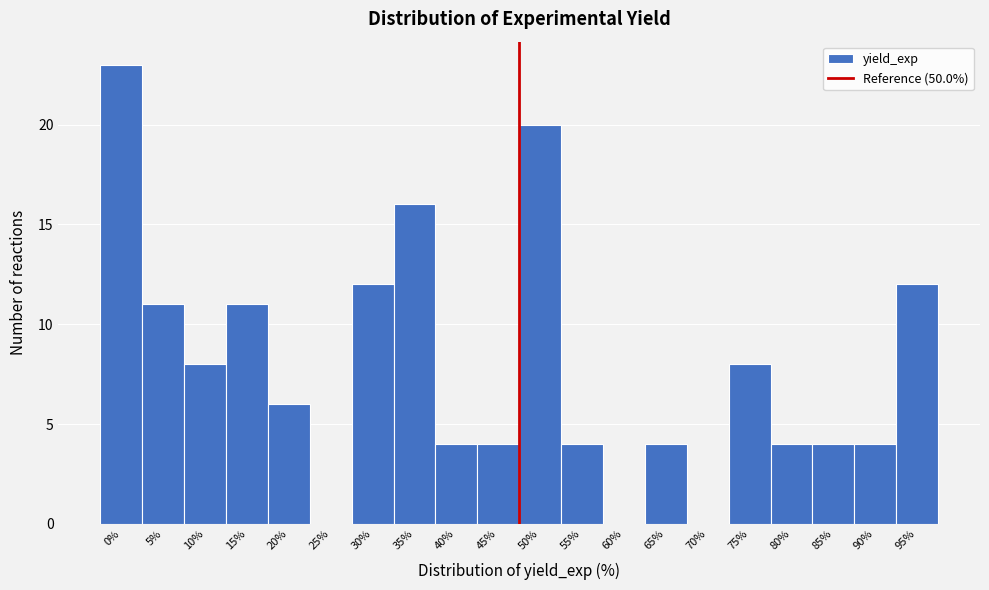

Reading left to right, what are all the values shown in this chart?

0%=23	5%=11	10%=8	15%=11	20%=6	25%=0	30%=12	35%=16	40%=4	45%=4	50%=20	55%=4	60%=0	65%=4	70%=0	75%=8	80%=4	85%=4	90%=4	95%=12